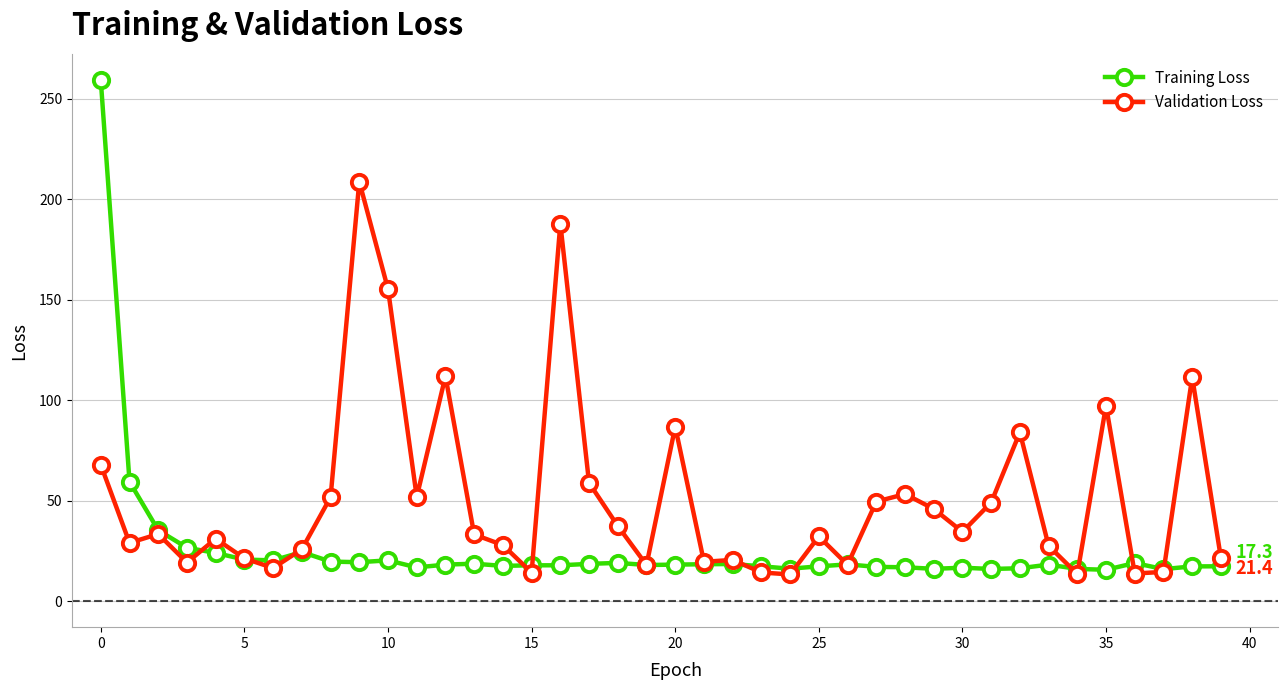

What are all the series names shown in the legend?

Training Loss, Validation Loss